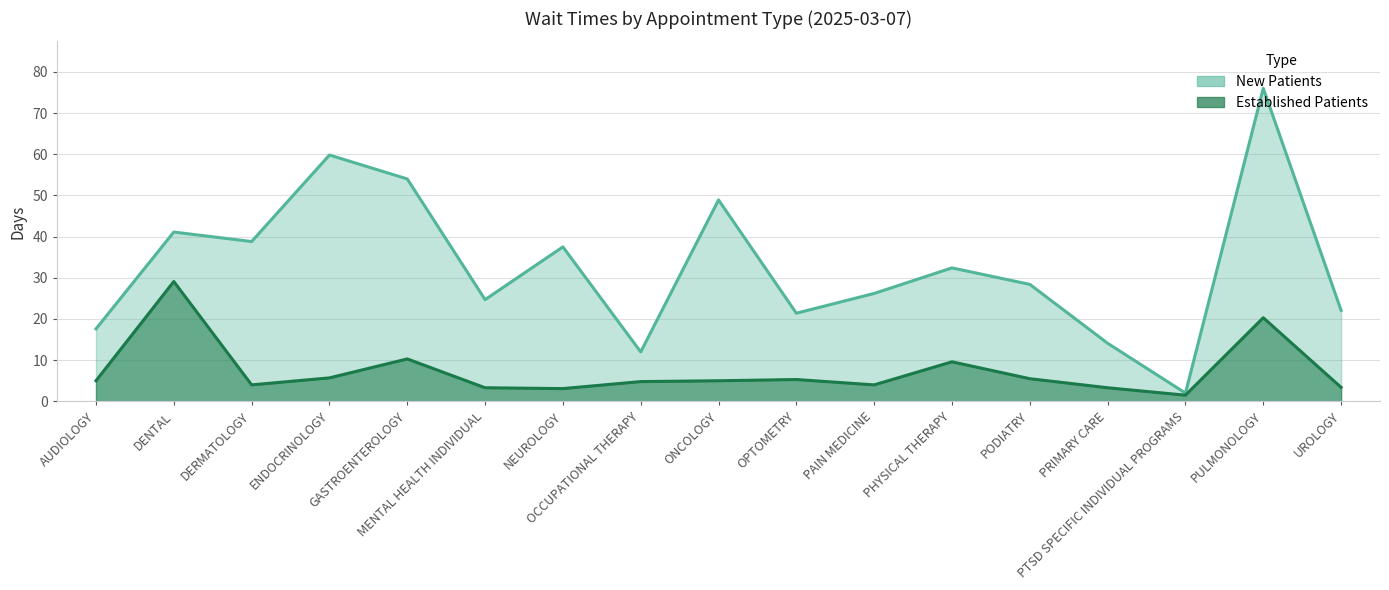

How many interior local peaks does the NewPatients series have?

6